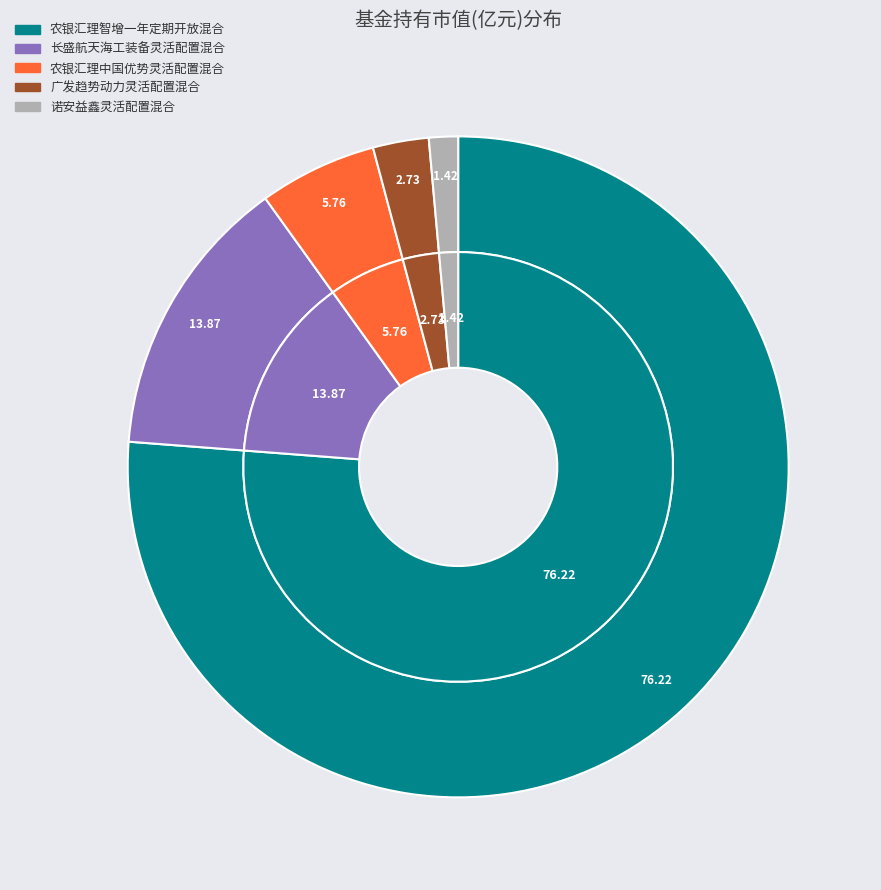

True or false: 农银汇理中国优势灵活配置混合 accounts for 6% of the total.

True